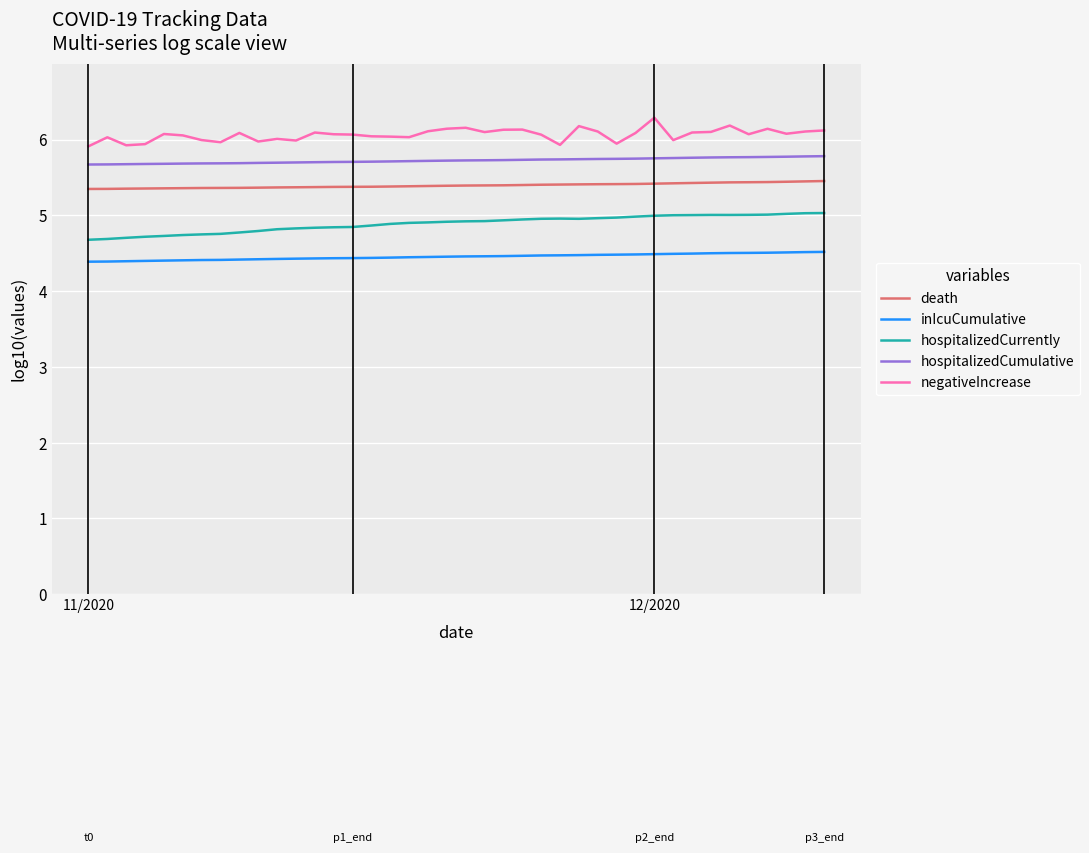

In negativeIncrease, how many points are higher than both neighbors (excluding endpoints)?

11